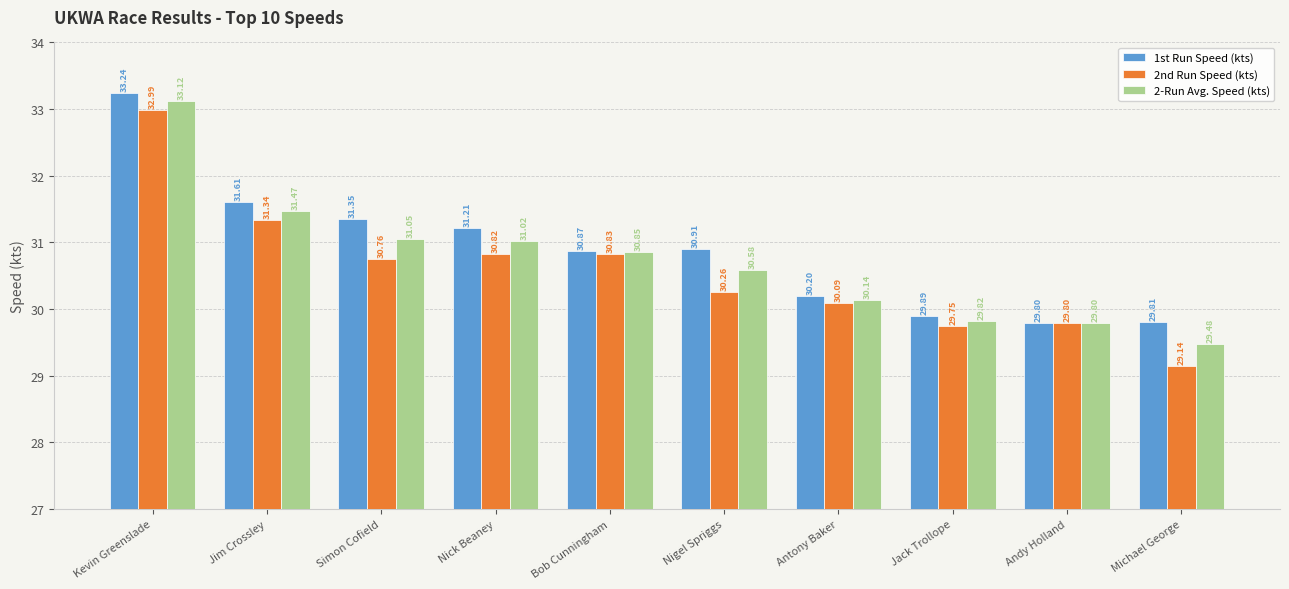

What is the total value across all series at Nick Beaney?

93.0